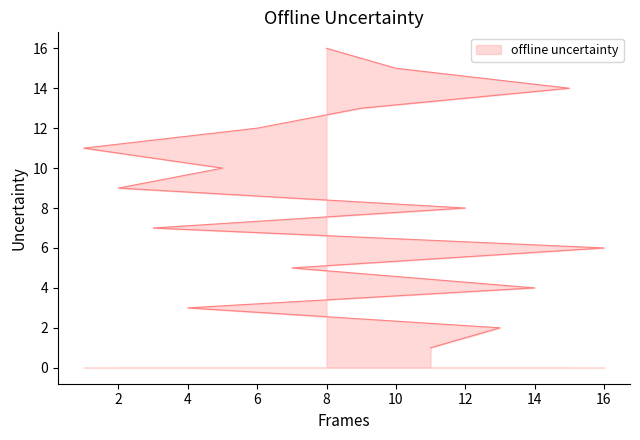

What is the label of the 4th point from the right?

9